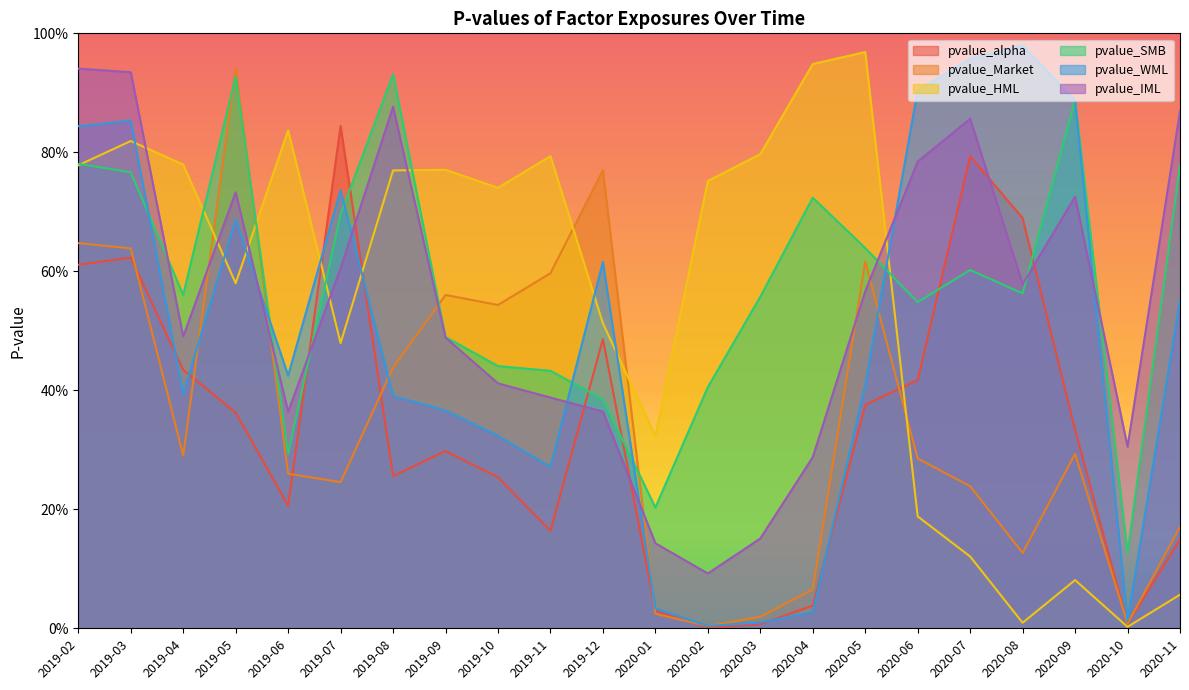

At which category is the sum across all series the highest?

2019-03